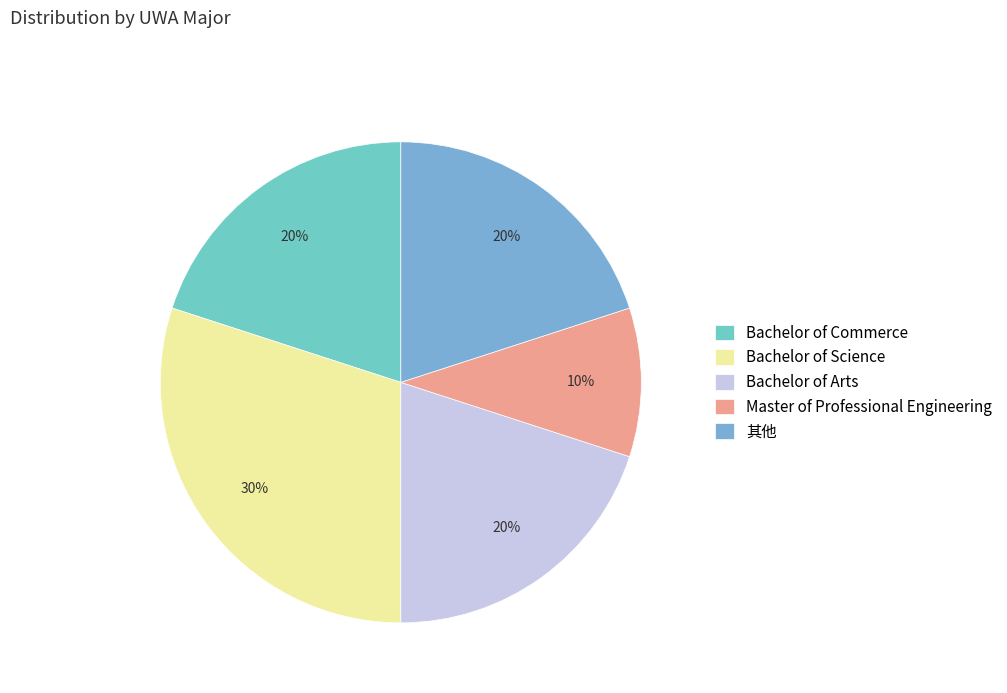

Rank the categories by value from highest to lowest.

Bachelor of Science, Bachelor of Commerce, Bachelor of Arts, 其他, Master of Professional Engineering